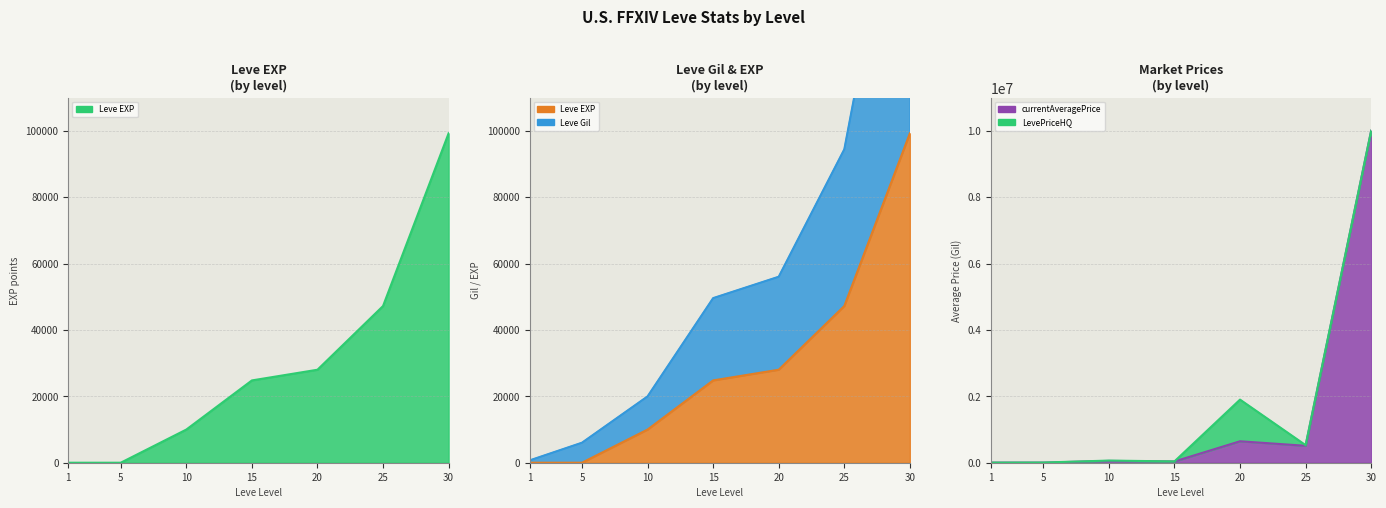

True or false: Leve Gil and Leve EXP intersect in this chart.

False